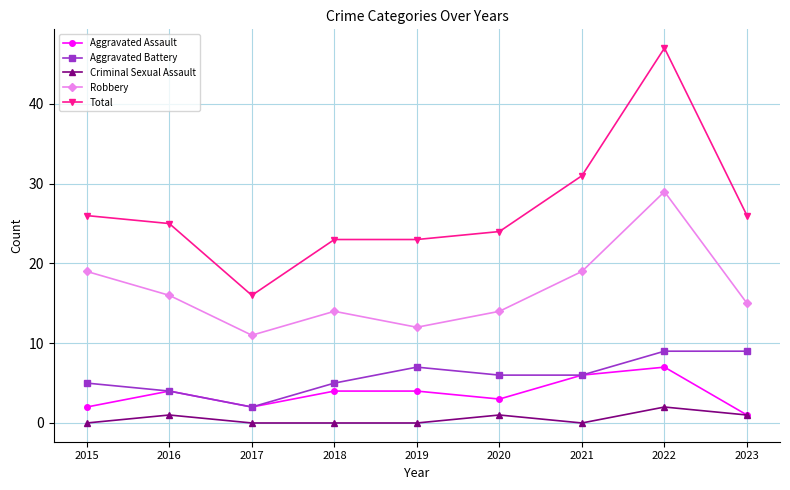

What is the difference between the maximum and minimum values in the Total series?

31